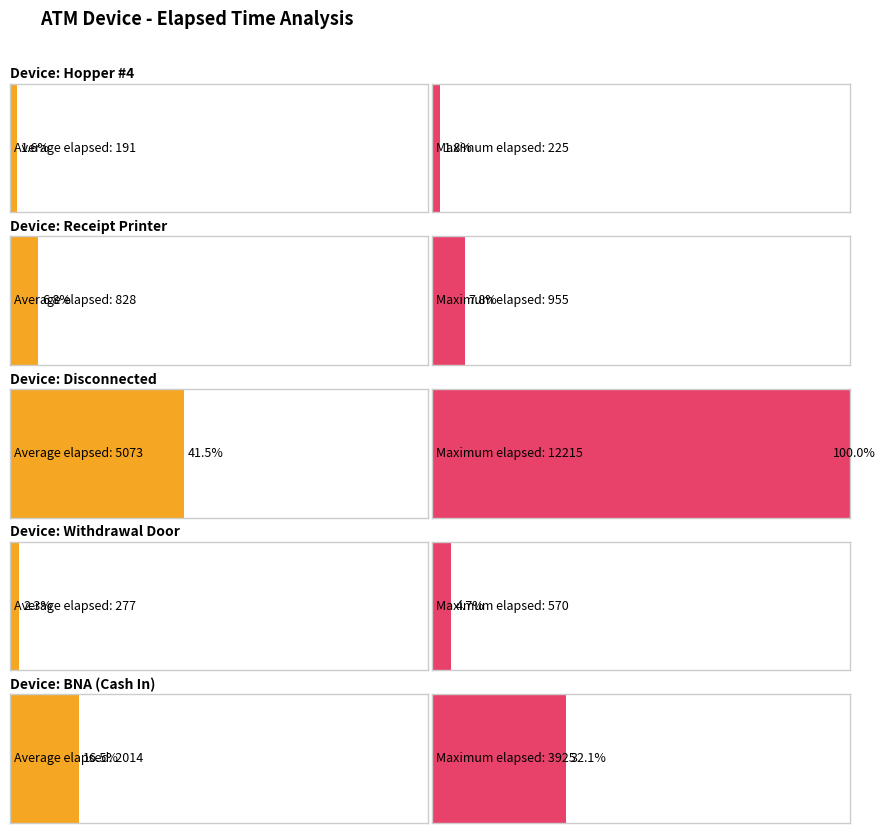

What are all the series names shown in the legend?

Hopper #4, Receipt Printer, Disconnected, Withdrawal Door, BNA (Cash In)